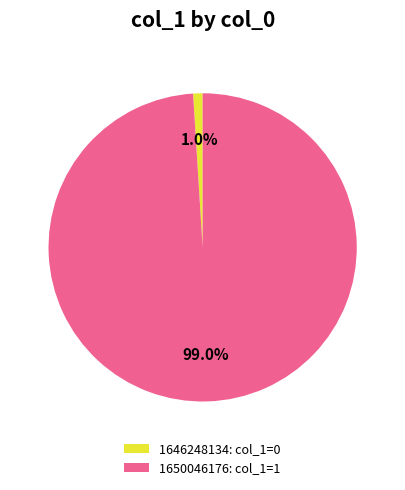

To the nearest percent, what is the difference between the 1646248134 and 1650046176 slice percentages?

98%